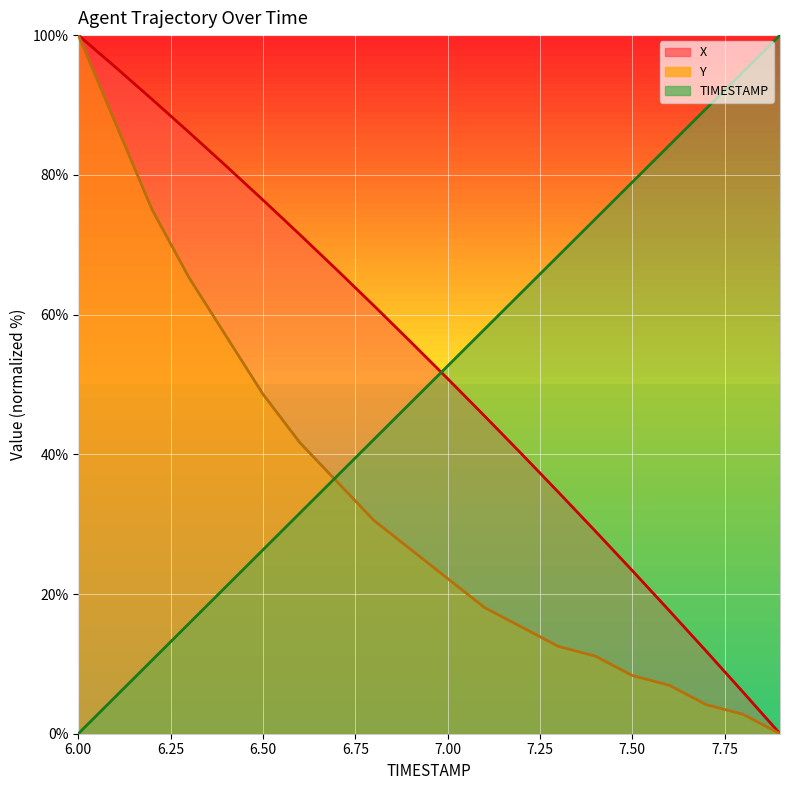

What is the difference between the second highest and minimum values in the X series?

95.4